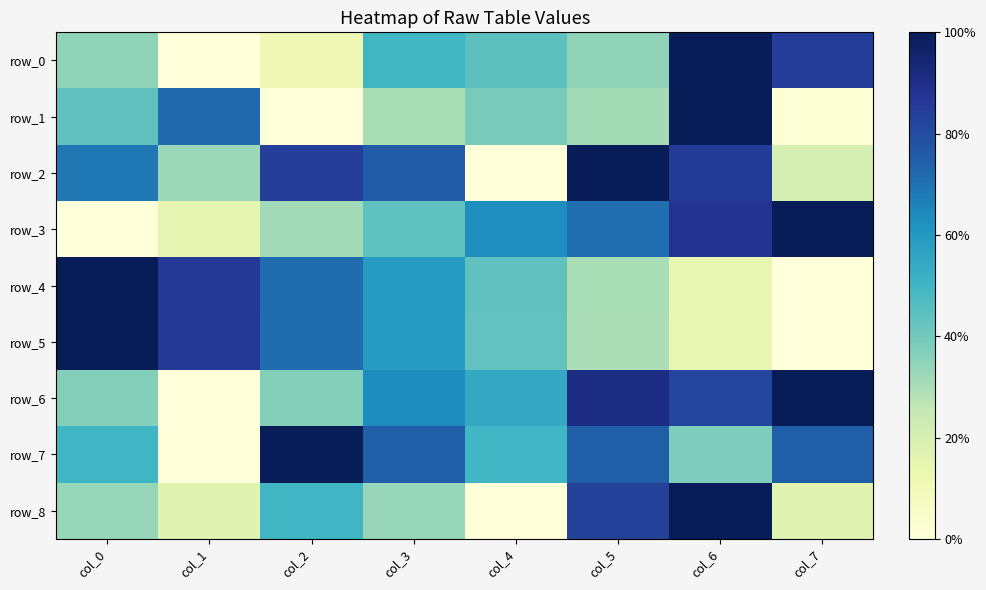

Which label corresponds to the largest value in the chart?

col_6